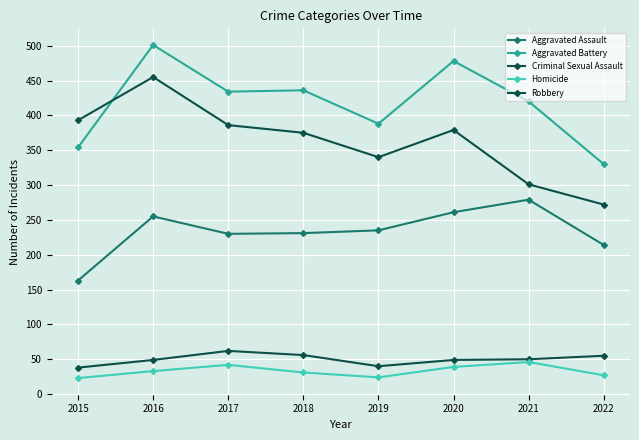

True or false: Aggravated Battery has a value of 590 at 2018.

False